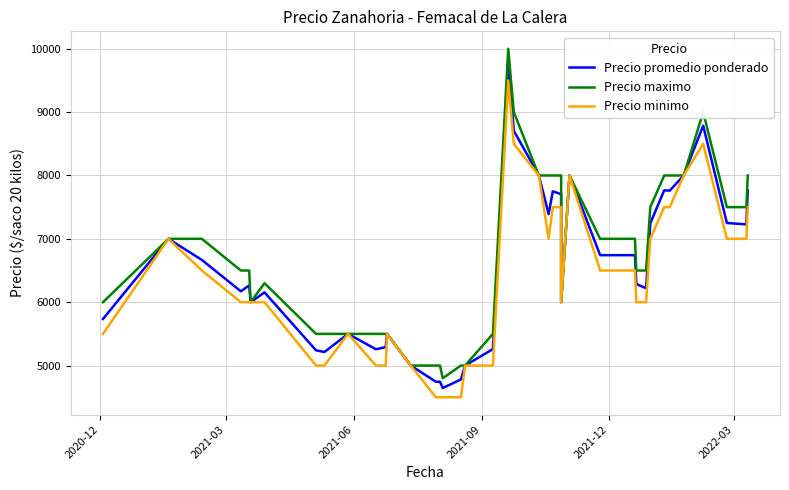

Is this an area chart (filled region under the line)?

No